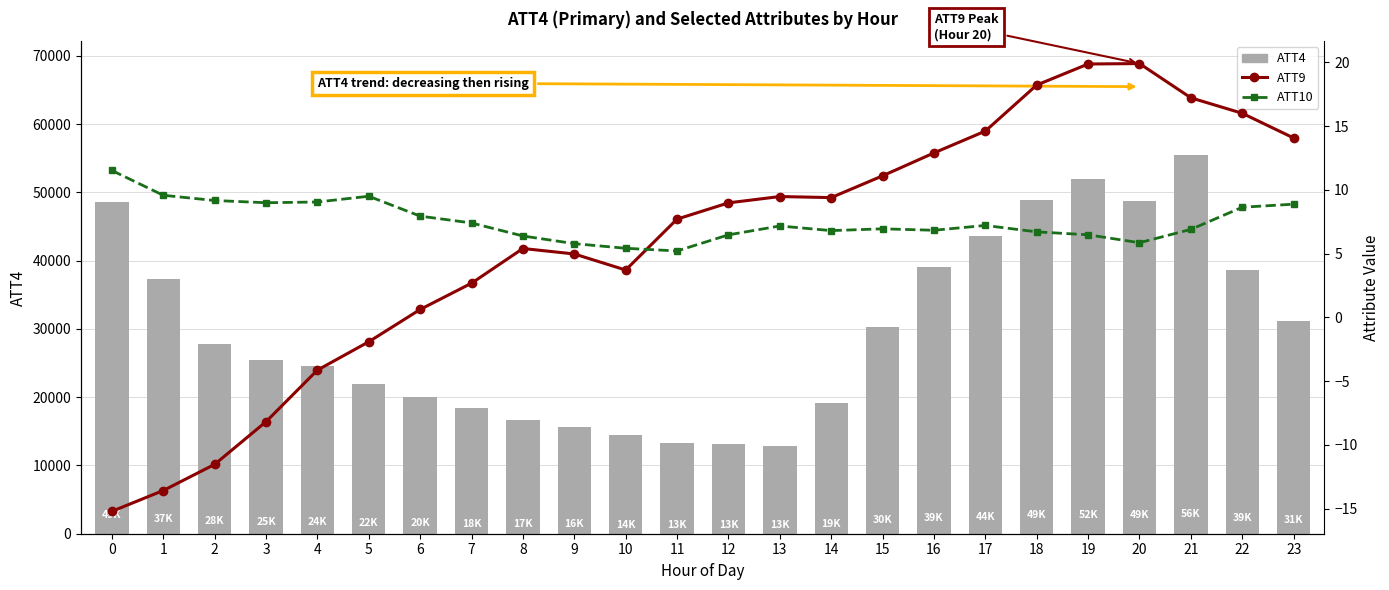

Which category has the lowest value in the ATT4 series?

13